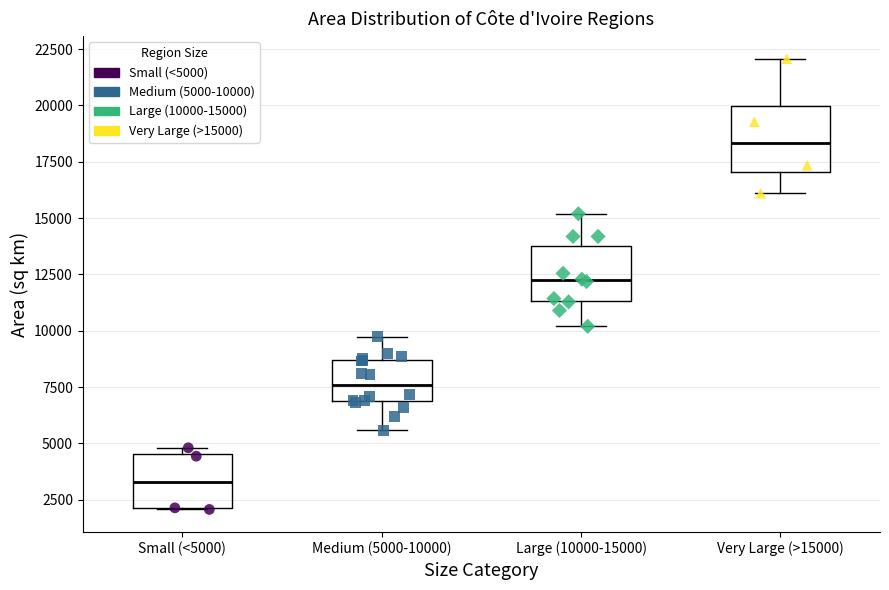

Reading left to right, read every box against the y-axis: the position of its median line, the range the box covers, and the ends of its whiskers. The values are not printed on the chart, so give them approximately, as read against the axis.

Small (<5000): median 3500, box 2000 to 4500, whiskers 2000 to 5000
Medium (5000-10000): median 7500, box 7000 to 8500, whiskers 5500 to 9500
Large (10000-15000): median 12000, box 11500 to 14000, whiskers 10000 to 15000
Very Large (>15000): median 18500, box 17000 to 20000, whiskers 16000 to 22000